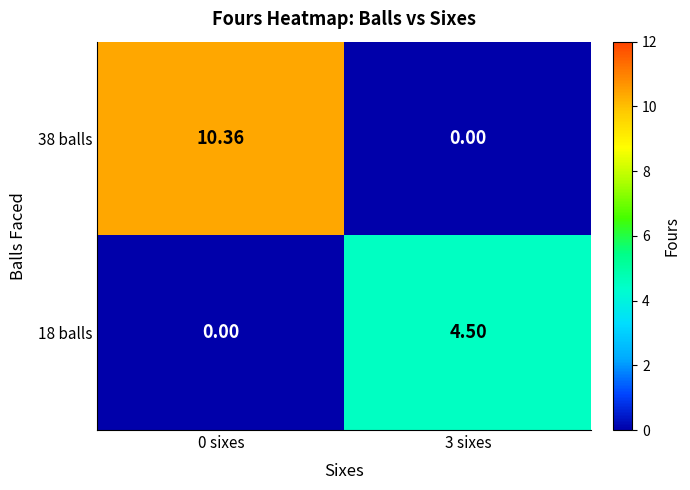

How many values in the 38 balls series exceed 10?

1